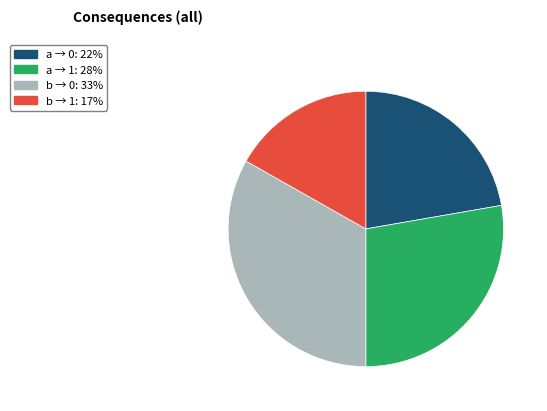

Is there a majority slice in this chart?

No